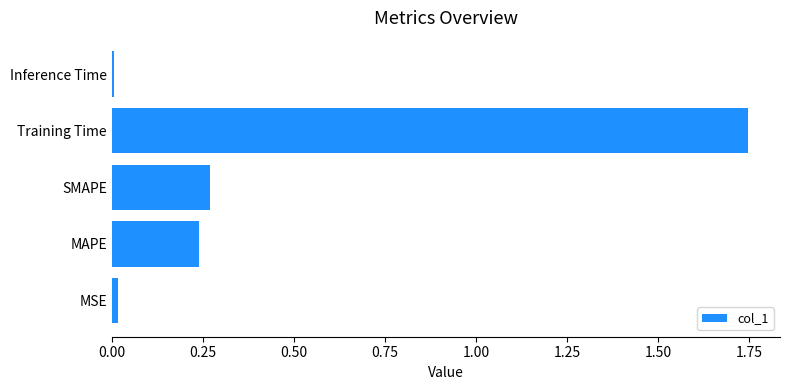

The value at MSE is 0.0. True or false?

True